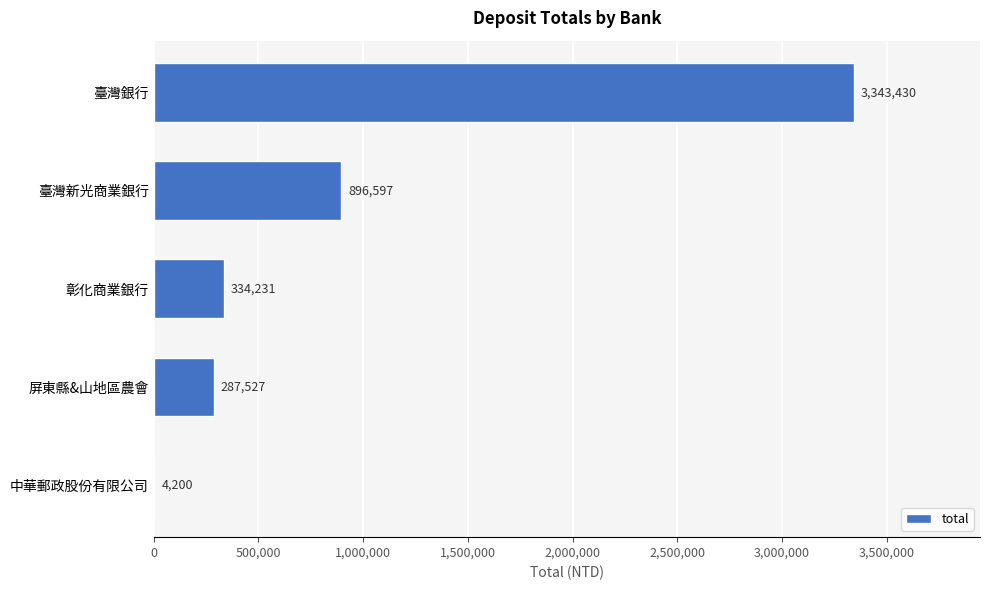

Count the number of data series in this chart.

1